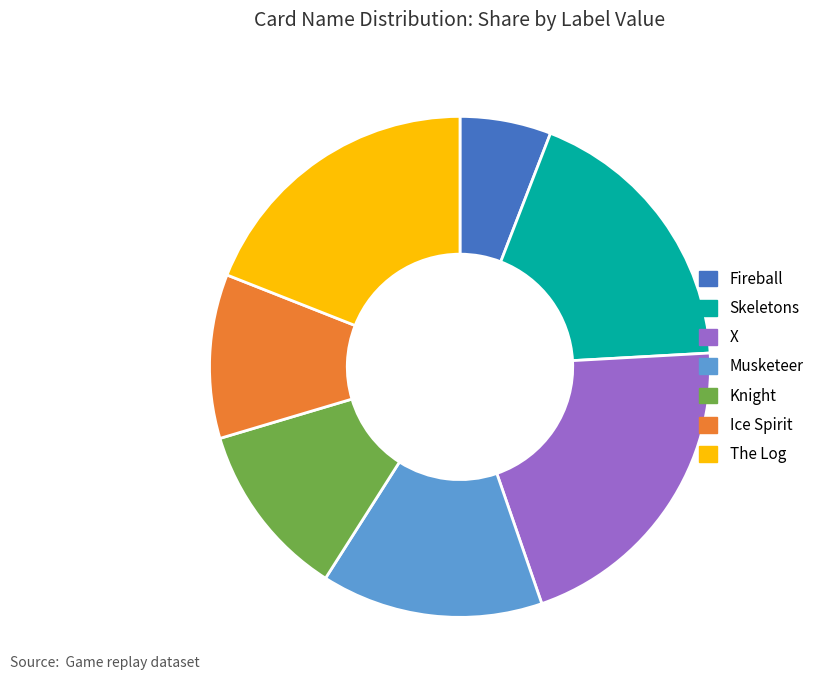

Approximately how many times larger is the value at Knight compared to Ice Spirit?

1.1